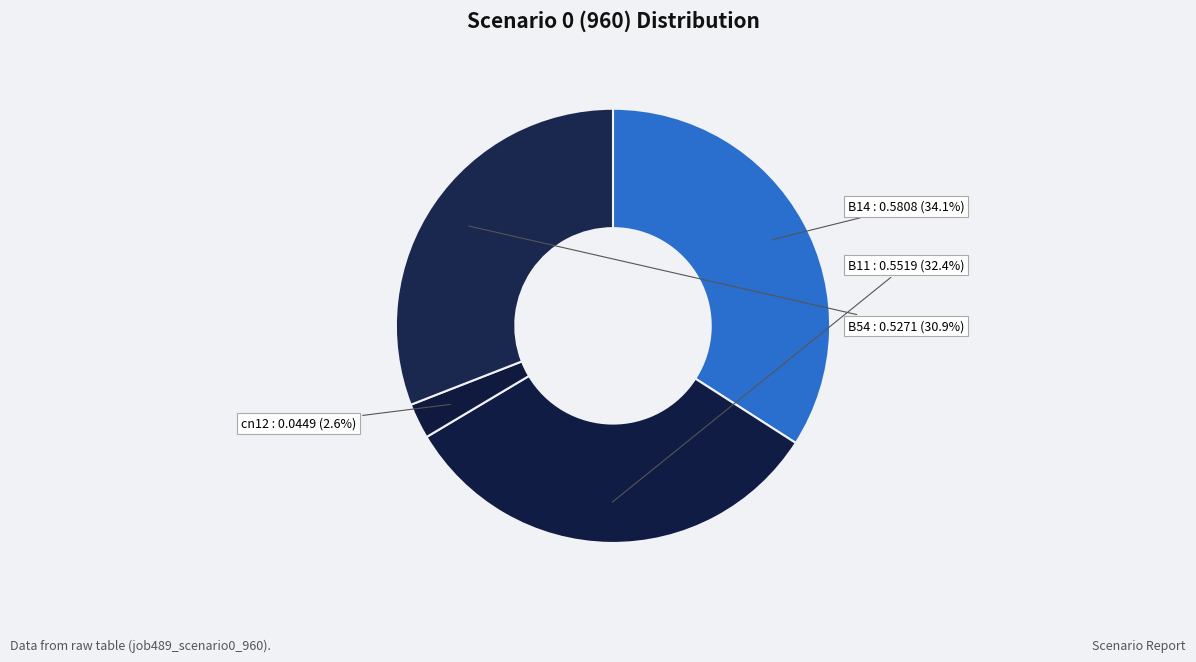

How many segments does this pie chart have?

4